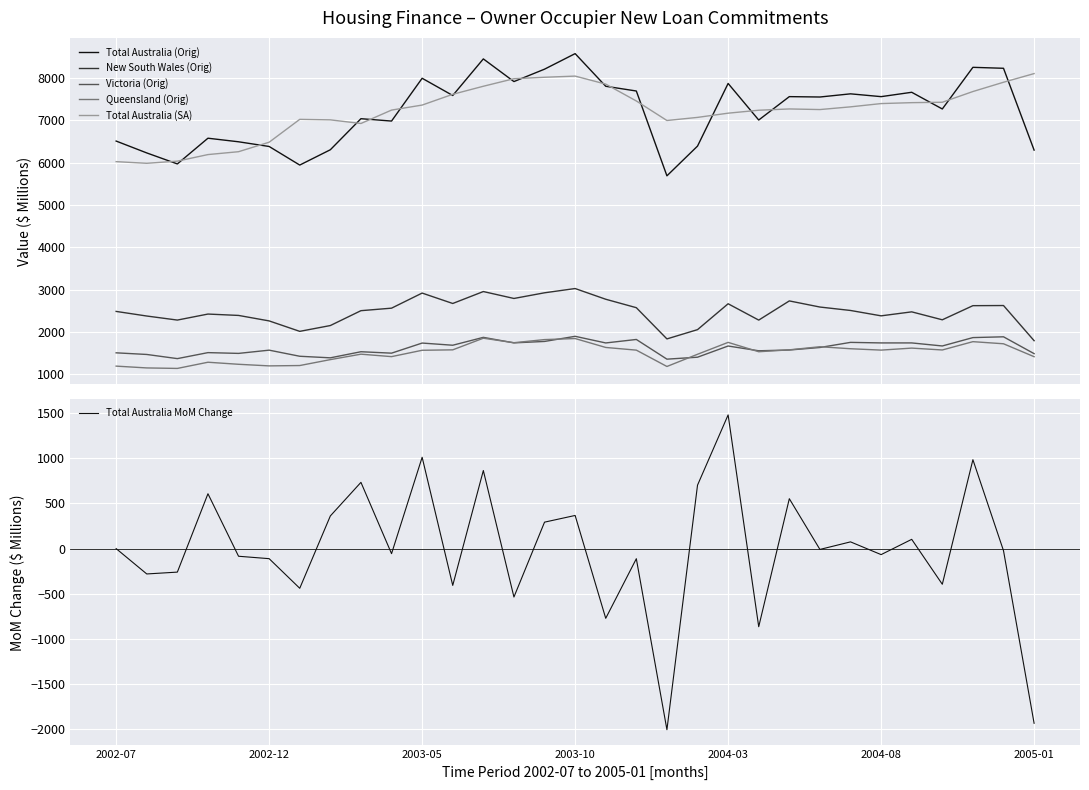

What position from the left is 19?

20